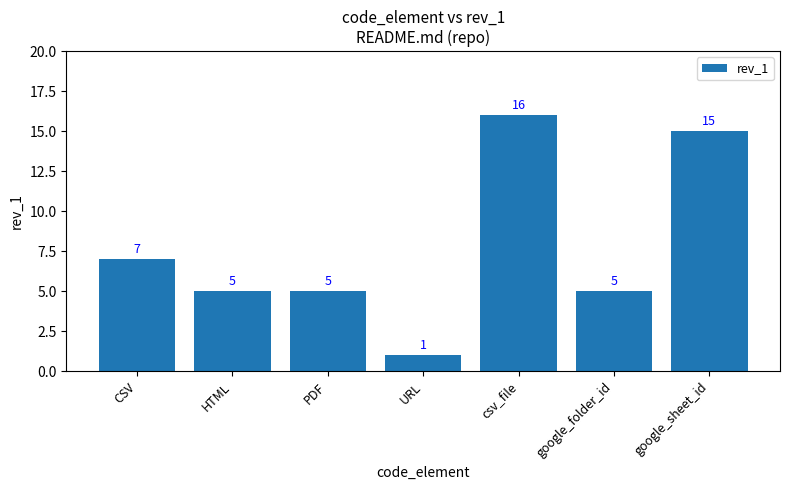

Read the value at google_folder_id.

5